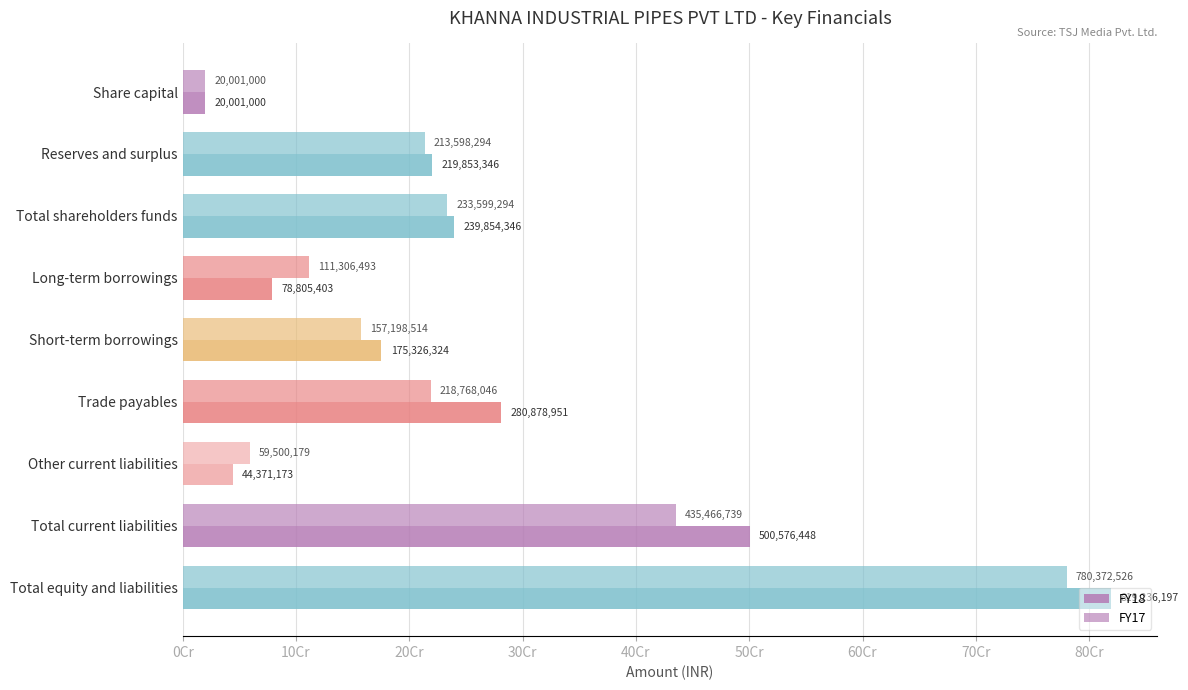

How many series are shown in this chart?

2